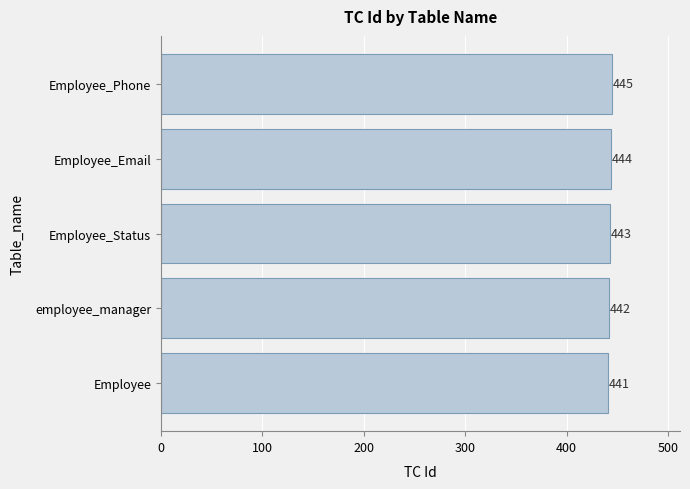

List the labels in order of value, smallest first.

Employee, employee_manager, Employee_Status, Employee_Email, Employee_Phone